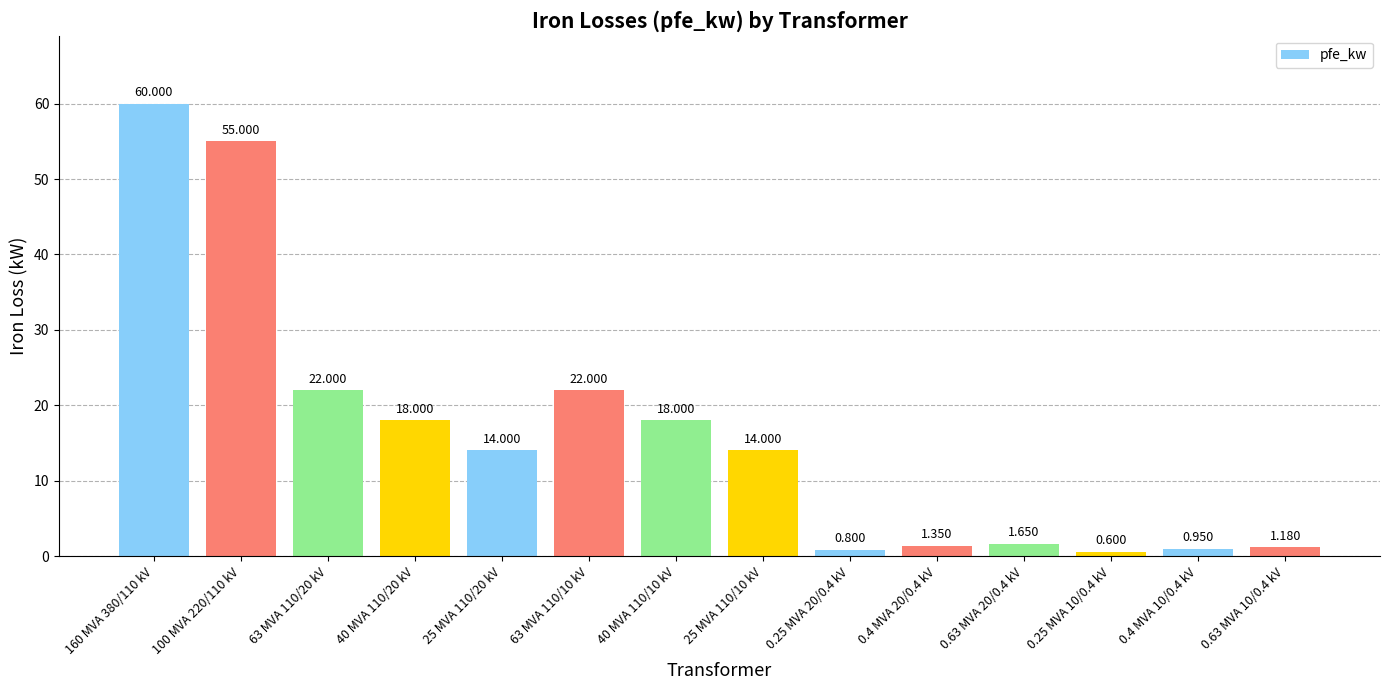

What is the difference between the maximum and minimum values?

59.4